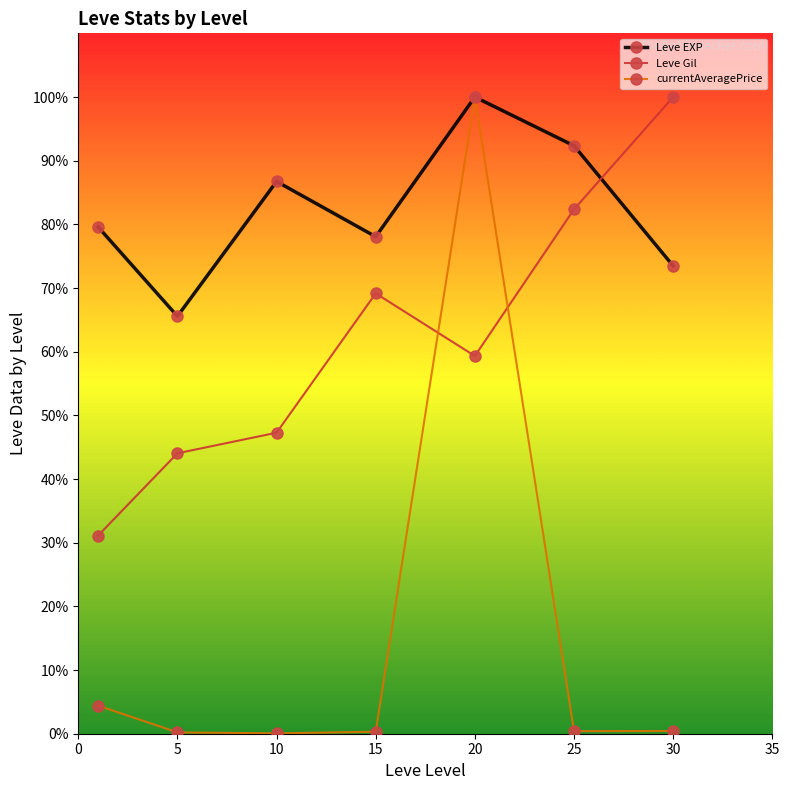

In Leve Gil, how many points are lower than both neighbors (excluding endpoints)?

1